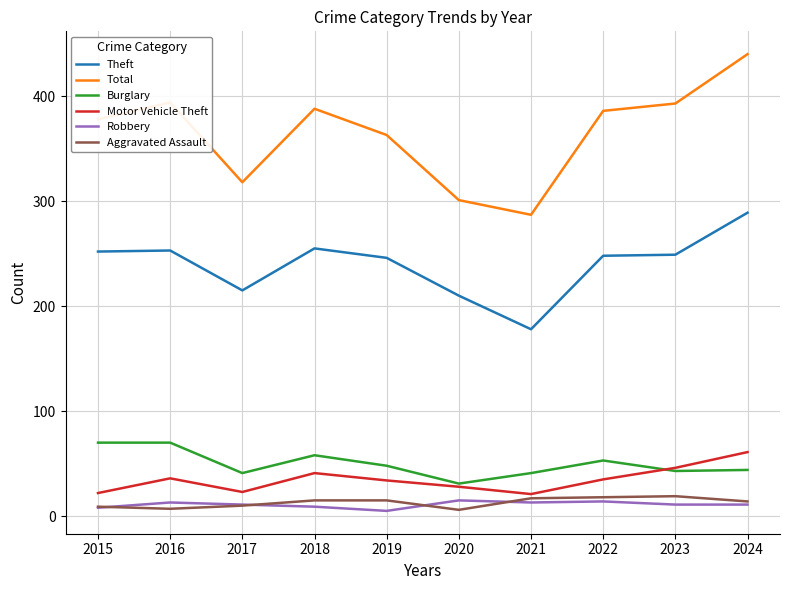

How many lines are shown in the chart?

6